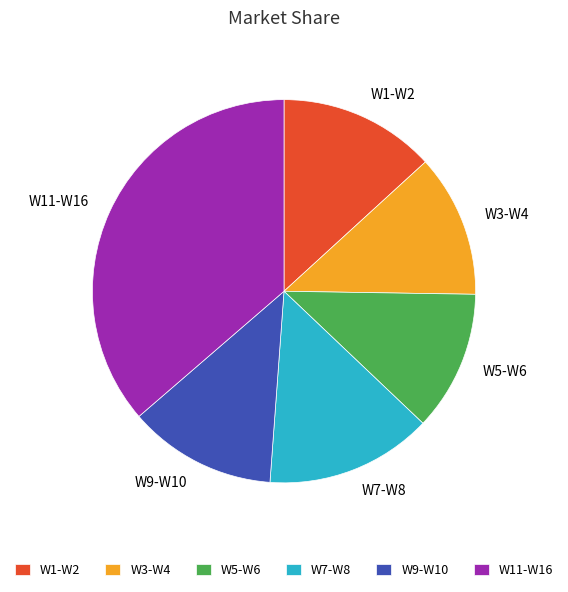

Which has a higher value, W9-W10 or W1-W2?

W1-W2